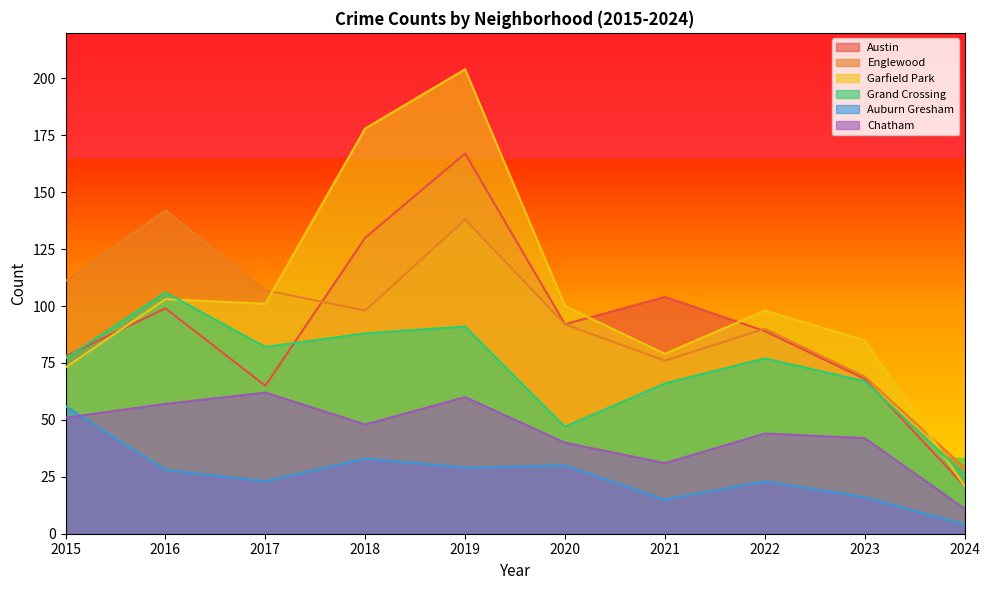

Does the chart have visible grid lines?

No